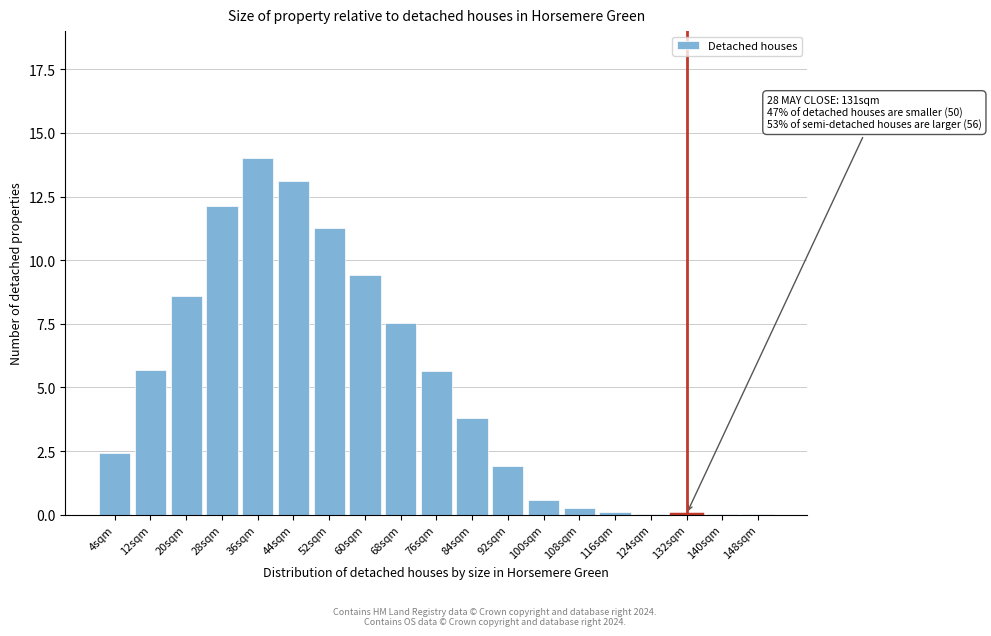

The chart shows a value of 21.7 at 36sqm. True or false?

False